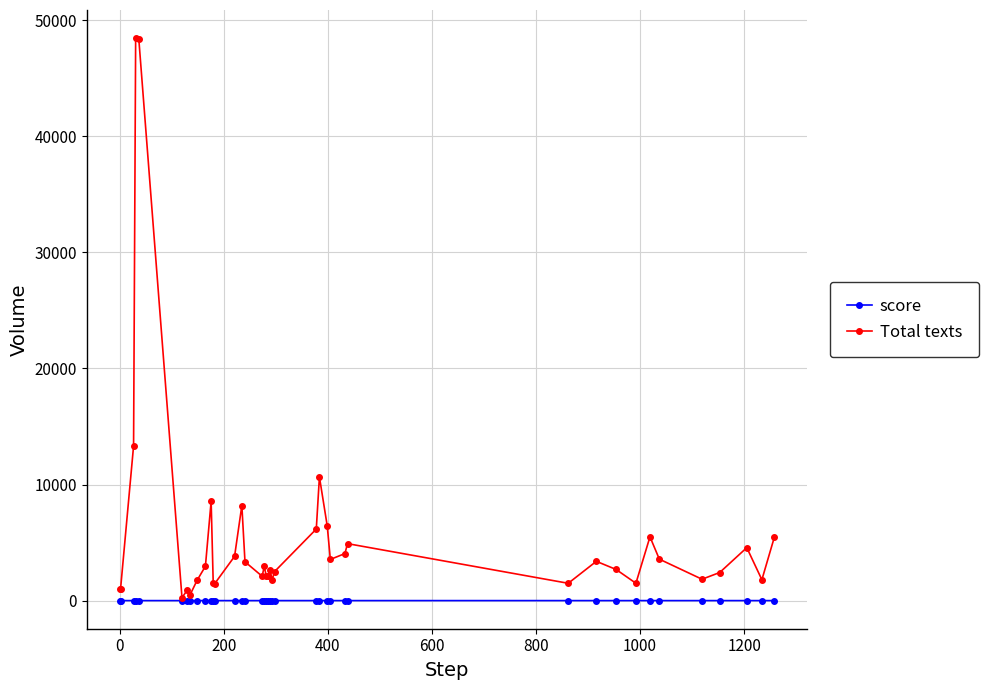

Which series has the widest spread of values?

Total texts